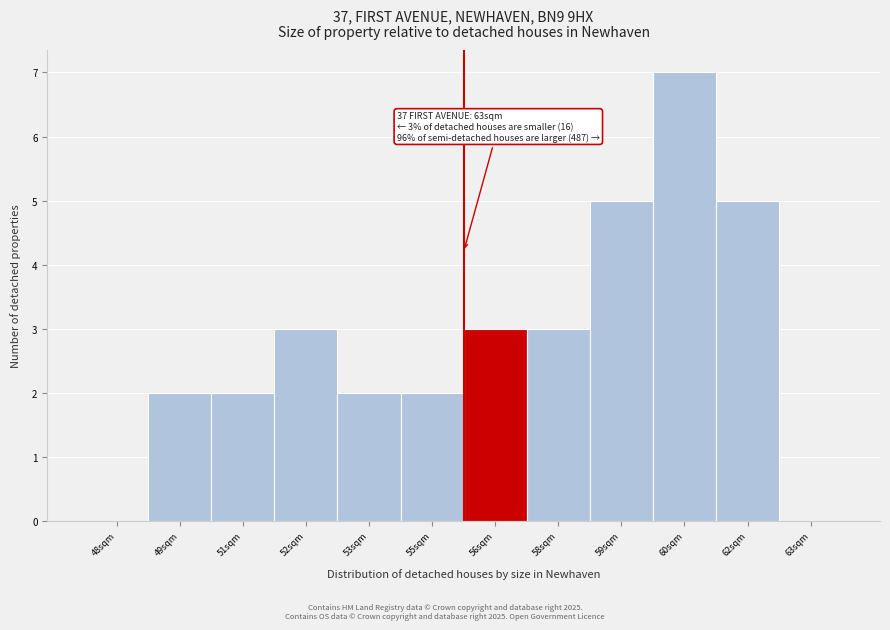

Reading left to right, extract all data points from this chart.

48sqm=0	49sqm=2	51sqm=2	52sqm=3	53sqm=2	55sqm=2	56sqm=3	58sqm=3	59sqm=5	60sqm=7	62sqm=5	63sqm=0